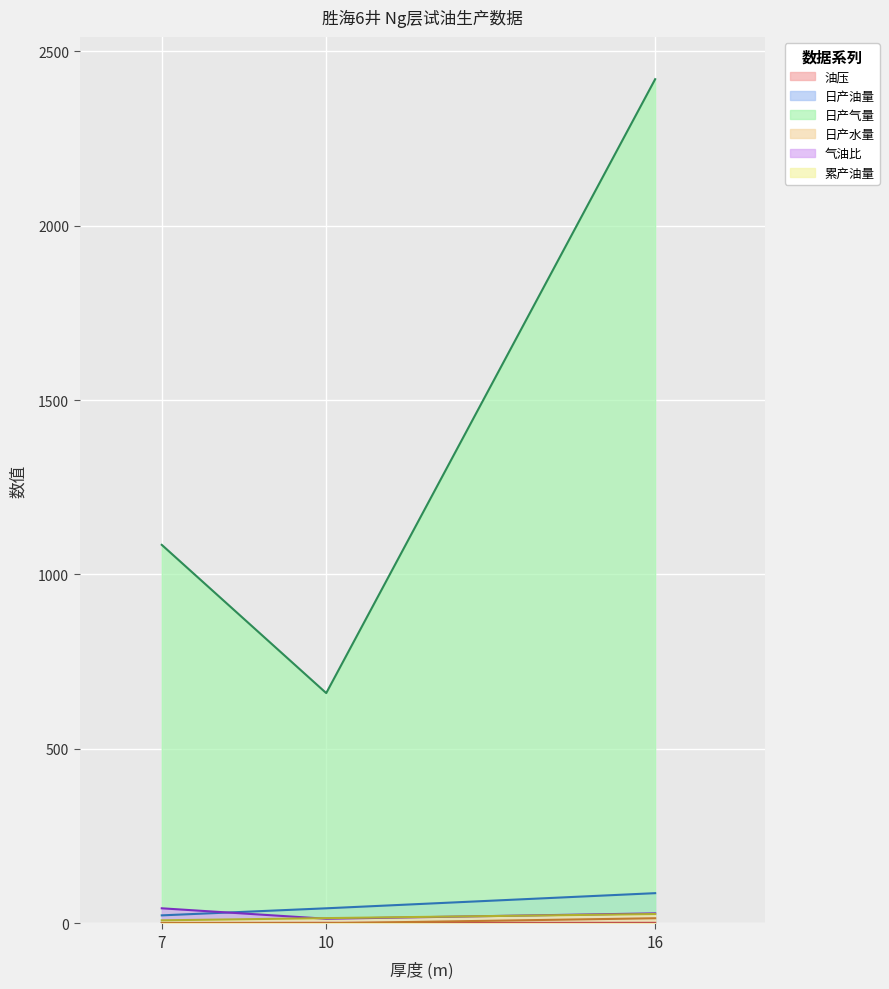

What is the difference between the 累产油量 values at 7 and 16?

18.1